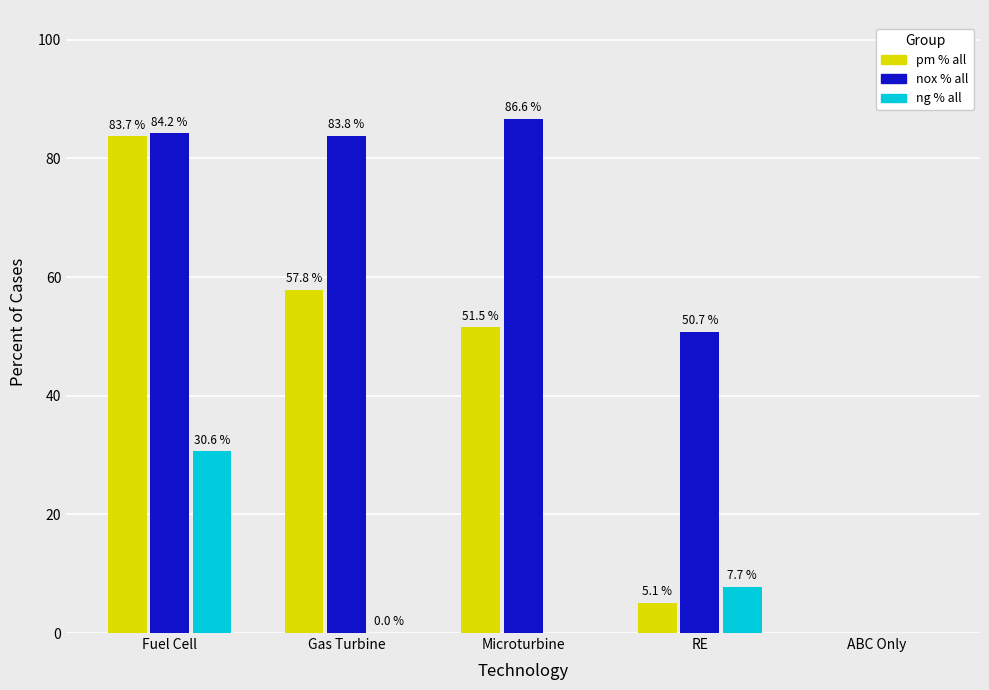

Is the value of nox % all at RE greater than the value of ng % all at ABC Only?

Yes